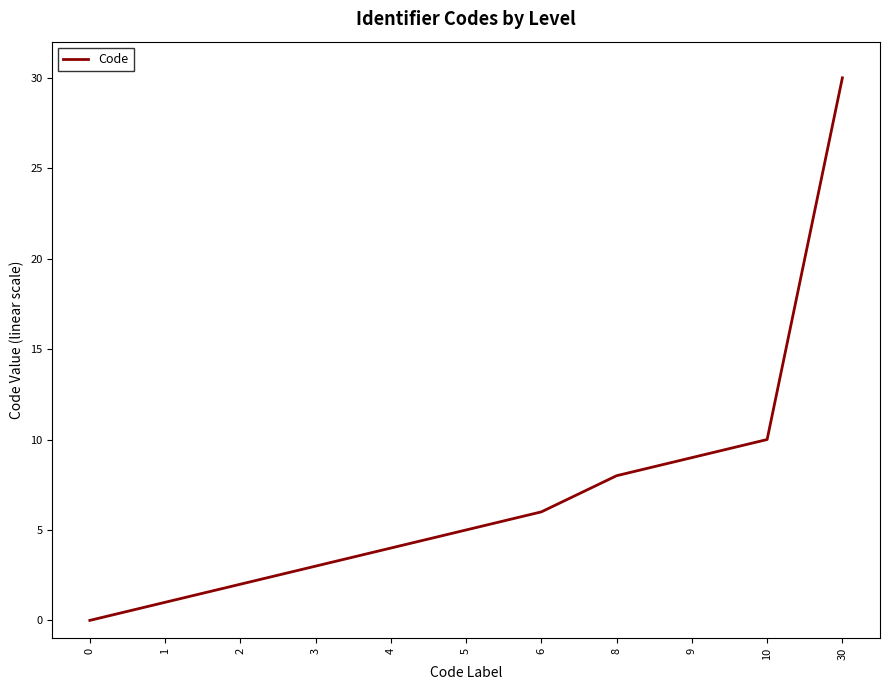

Reading right to left, list all the values displayed in this chart.

30=30	10=10	9=9	8=8	6=6	5=5	4=4	3=3	2=2	1=1	0=0